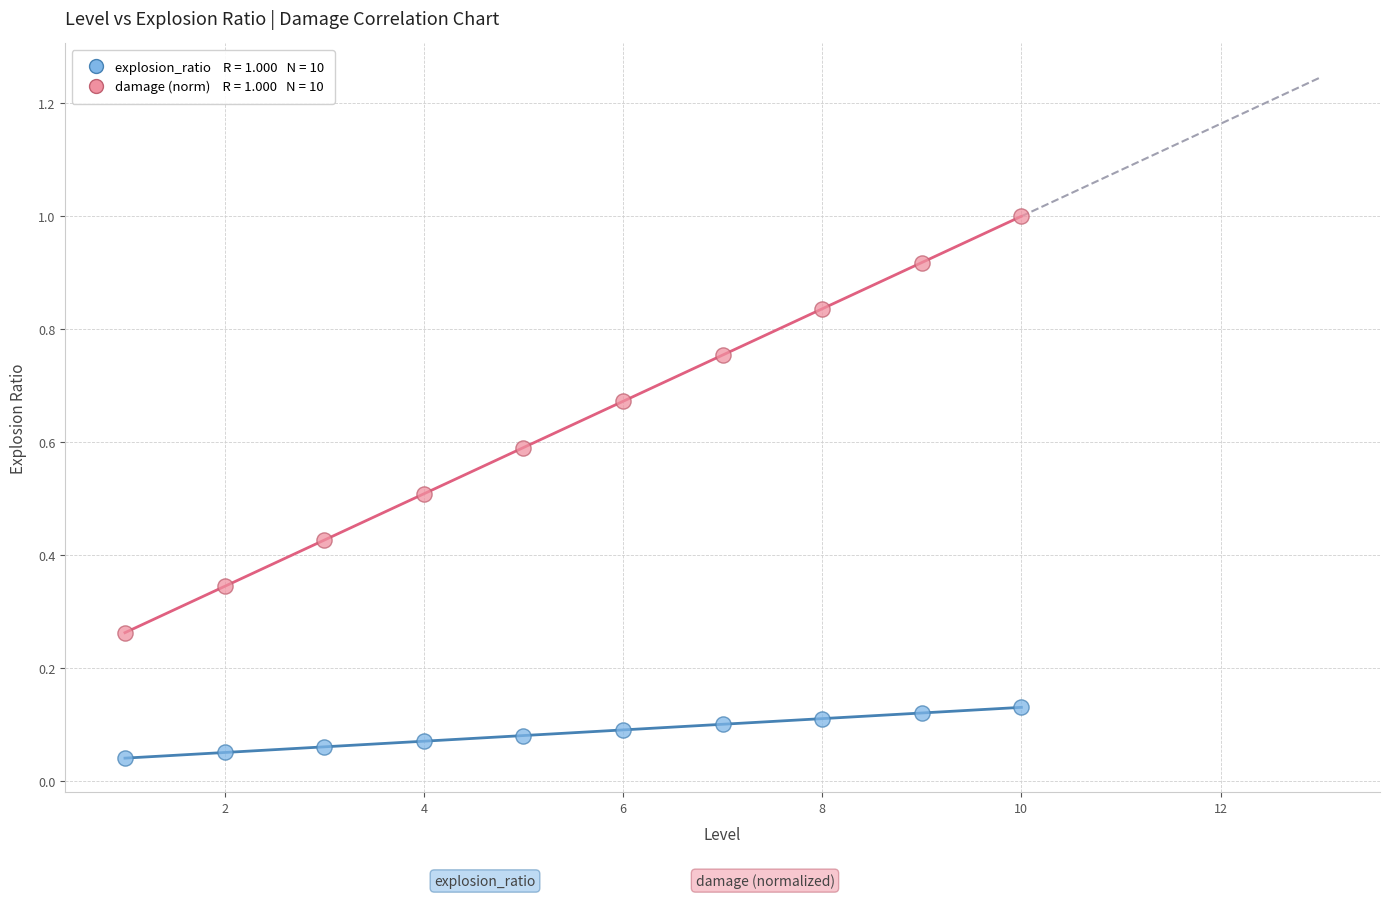

Across all data points, what is the range of X values (max minus min)?

9.0